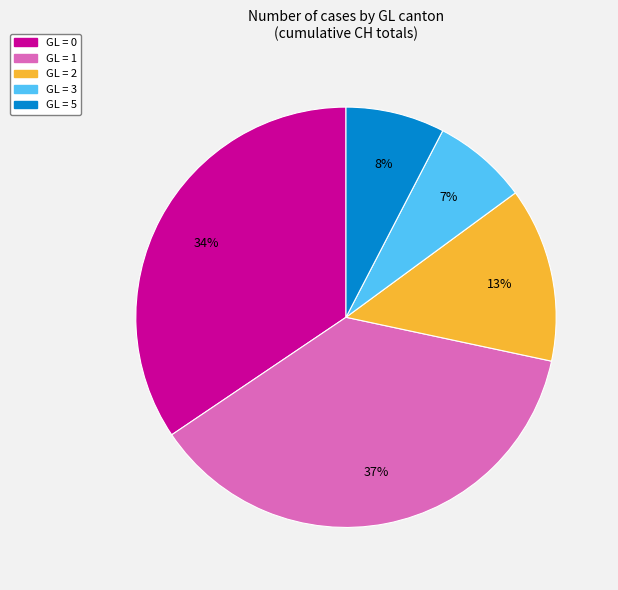

To the nearest percent, what is the difference between the largest and smallest slice percentages?

30%